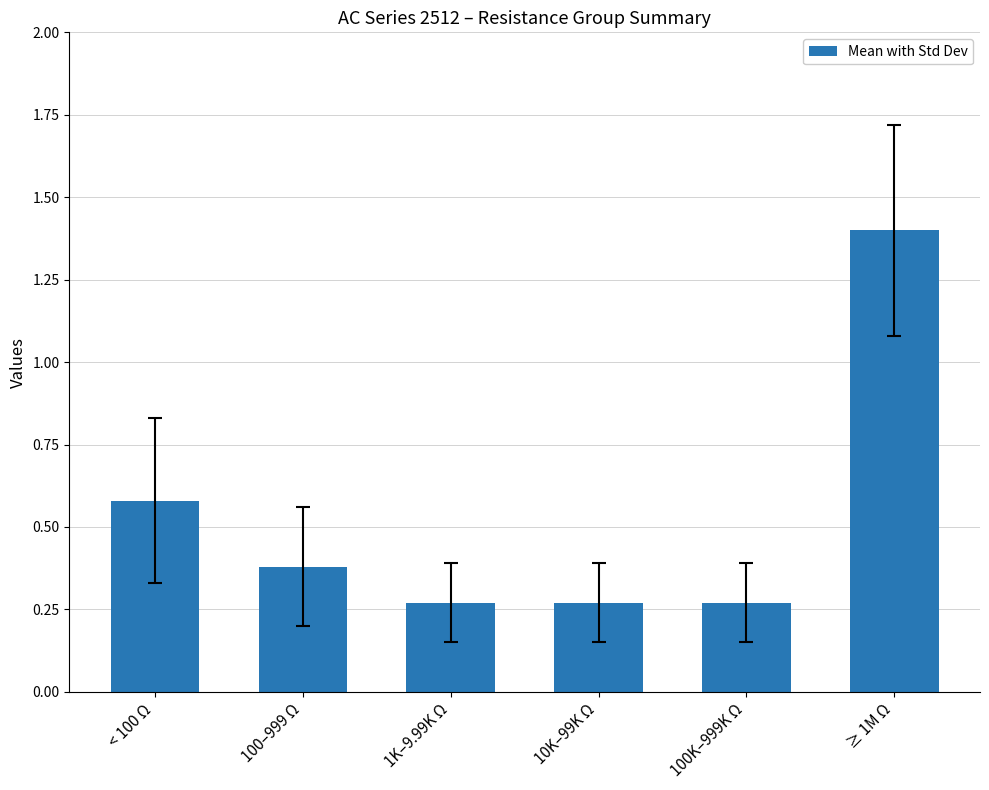

What is the label of the 3rd bar from the left?

1K–9.99K Ω